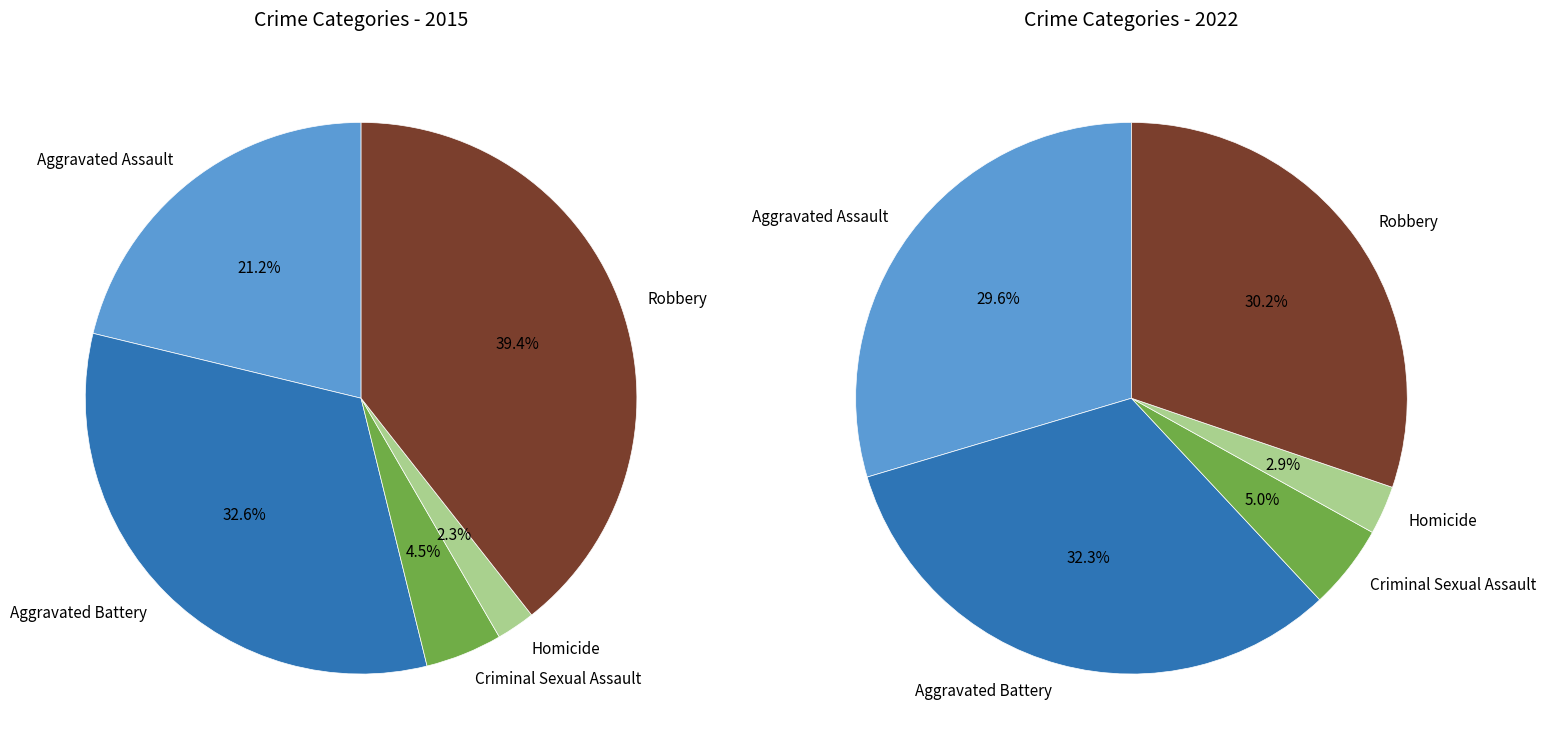

Which series has the largest range (max minus min)?

values_2015